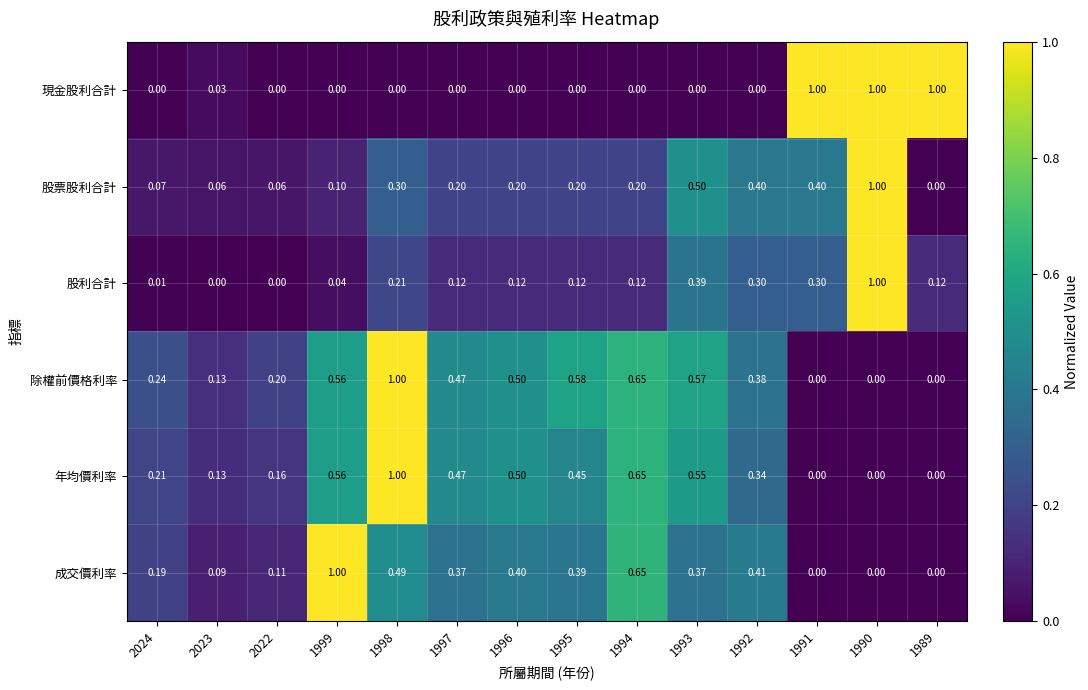

Between 1995 and 1989, which series saw the biggest shift?

現金股利合計